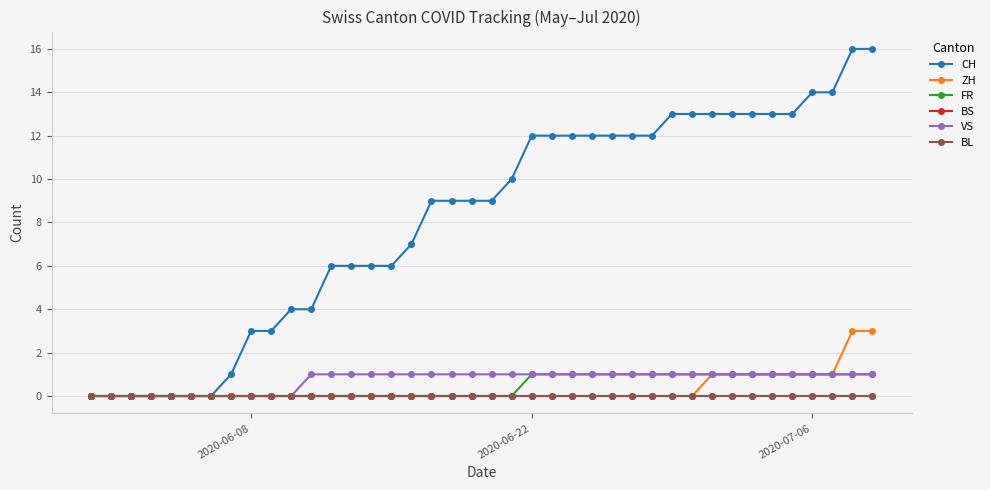

True or false: BL has more than 0 interior local peaks.

False